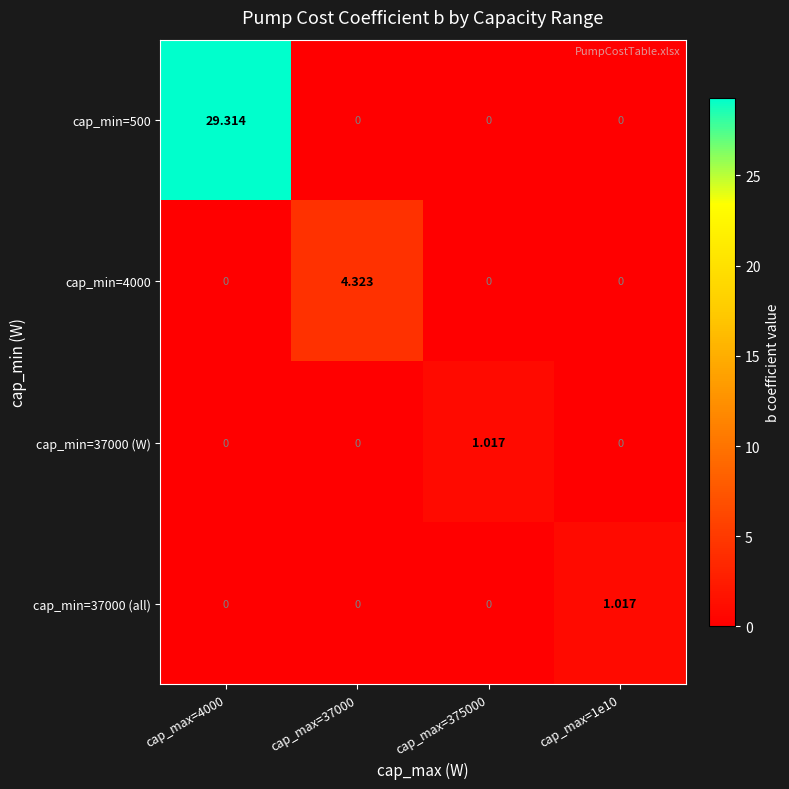

Is the value of cap_min=37000 (W) at cap_max=37000 greater than the value of cap_min=4000 at cap_max=37000?

No